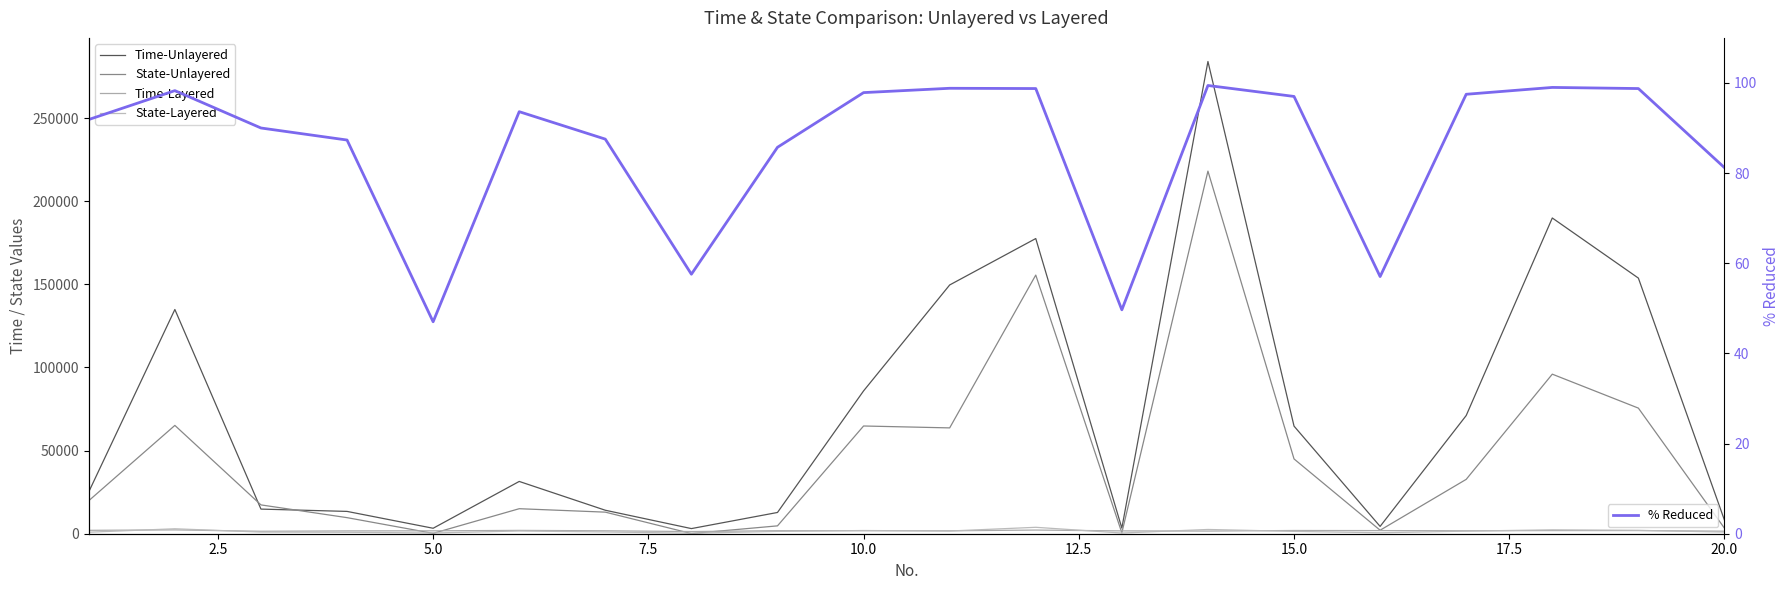

What is the lowest value of the % Reduced series?

47.0